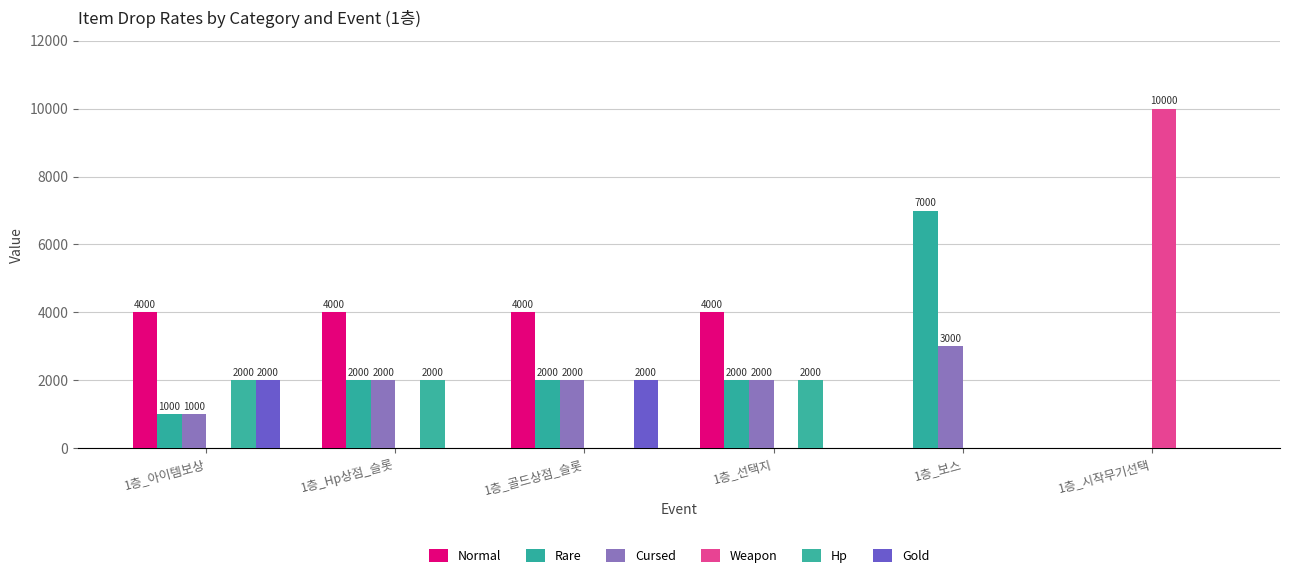

Reading right to left, transcribe all the data shown in this chart.

Normal: 1층_시작무기선택=0	1층_보스=0	1층_선택지=4000	1층_골드상점_슬롯=4000	1층_Hp상점_슬롯=4000	1층_아이템보상=4000
Rare: 1층_시작무기선택=0	1층_보스=7000	1층_선택지=2000	1층_골드상점_슬롯=2000	1층_Hp상점_슬롯=2000	1층_아이템보상=1000
Cursed: 1층_시작무기선택=0	1층_보스=3000	1층_선택지=2000	1층_골드상점_슬롯=2000	1층_Hp상점_슬롯=2000	1층_아이템보상=1000
Weapon: 1층_시작무기선택=10000	1층_보스=0	1층_선택지=0	1층_골드상점_슬롯=0	1층_Hp상점_슬롯=0	1층_아이템보상=0
Hp: 1층_시작무기선택=0	1층_보스=0	1층_선택지=2000	1층_골드상점_슬롯=0	1층_Hp상점_슬롯=2000	1층_아이템보상=2000
Gold: 1층_시작무기선택=0	1층_보스=0	1층_선택지=0	1층_골드상점_슬롯=2000	1층_Hp상점_슬롯=0	1층_아이템보상=2000